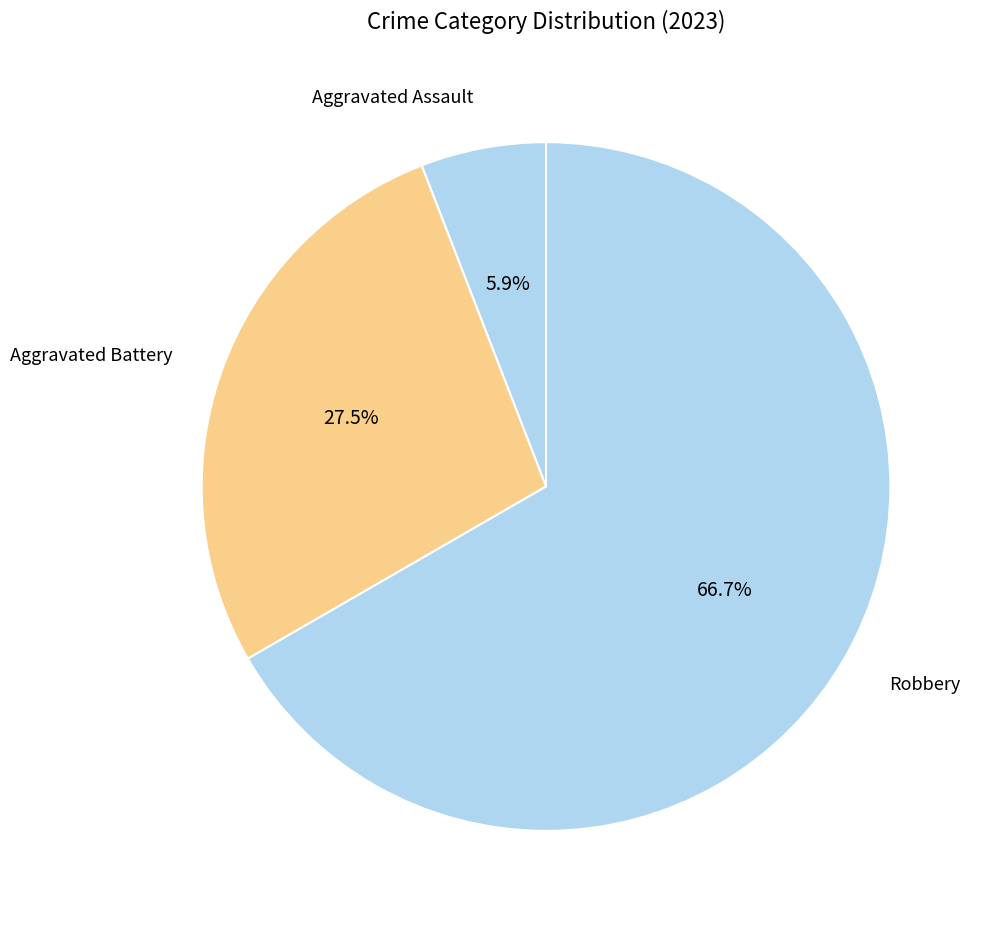

How many slices are in this pie chart?

3